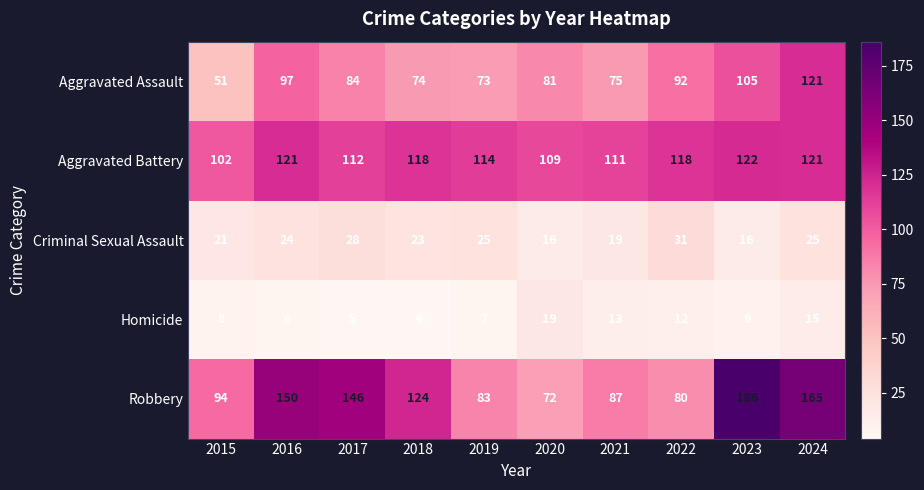

What is the average value of the Homicide series?

10